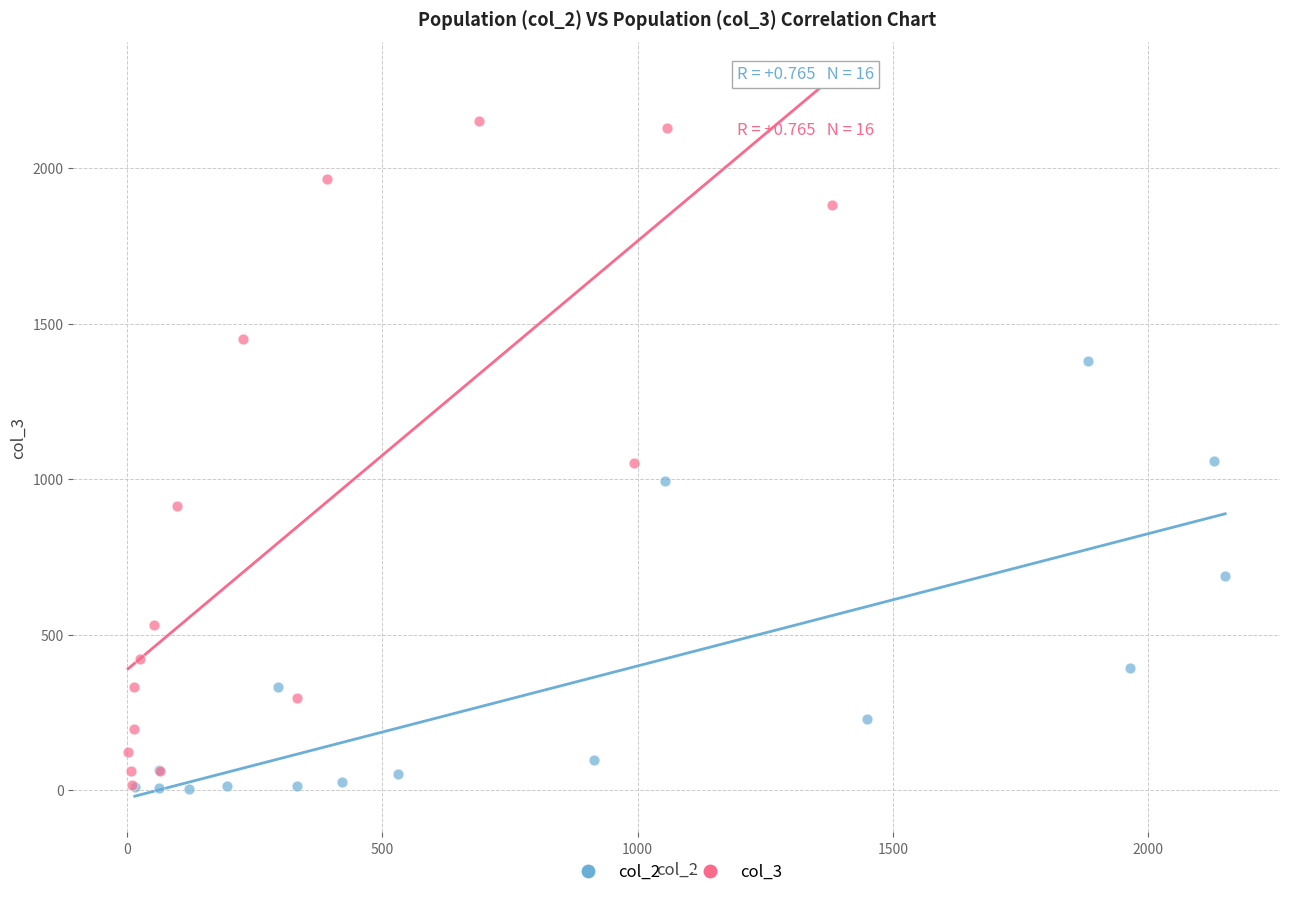

Which series has the widest spread of Y values?

col_3